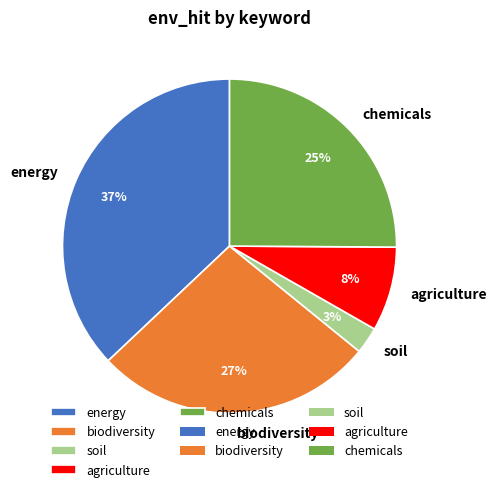

Is energy the majority of the pie?

No